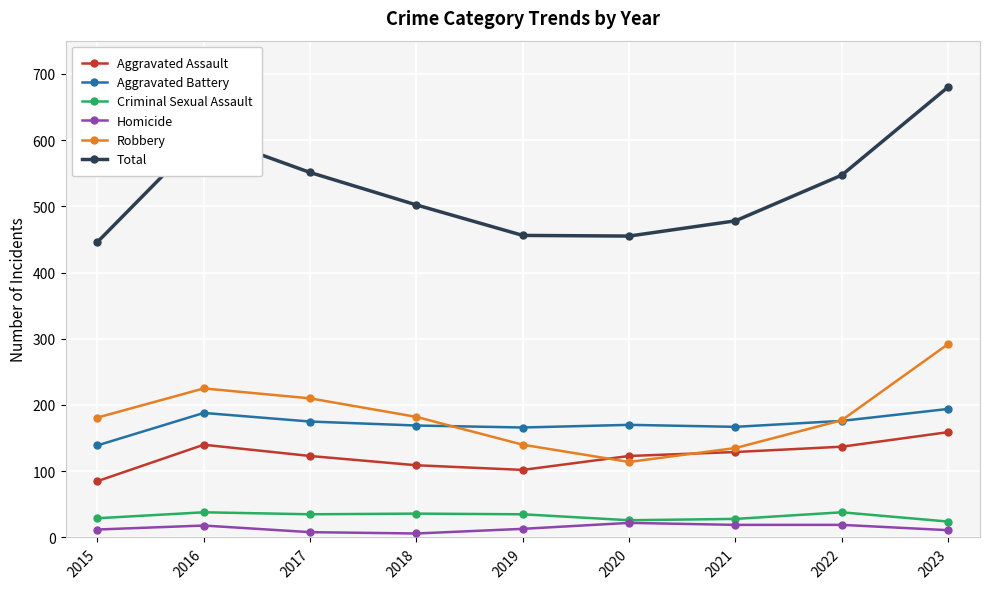

At which label is Robbery closest to 203?

2017